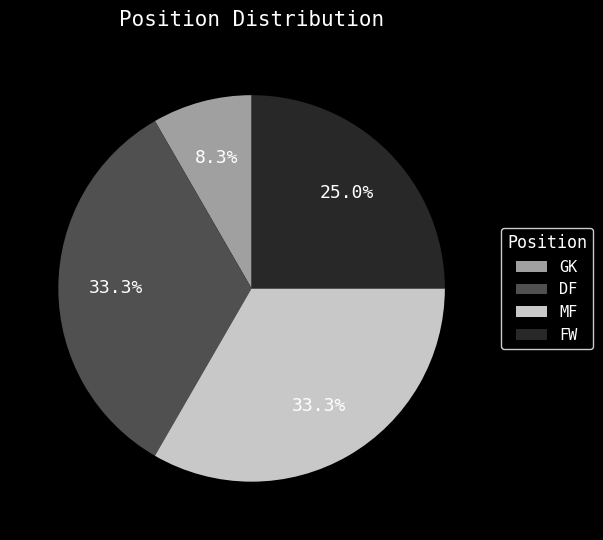

Is FW the majority of the pie?

No